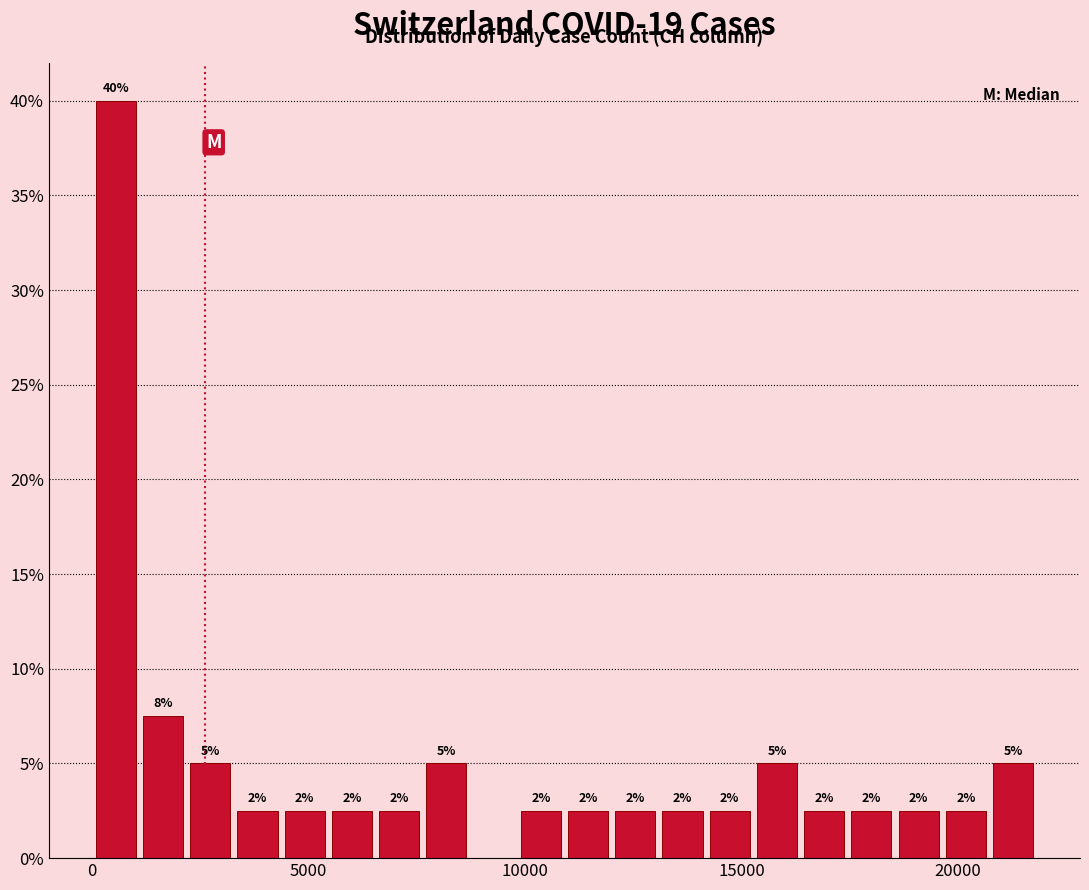

Around what value on the x-axis is the tallest bar? Give the approximate position of its centre, as read against the axis.

500